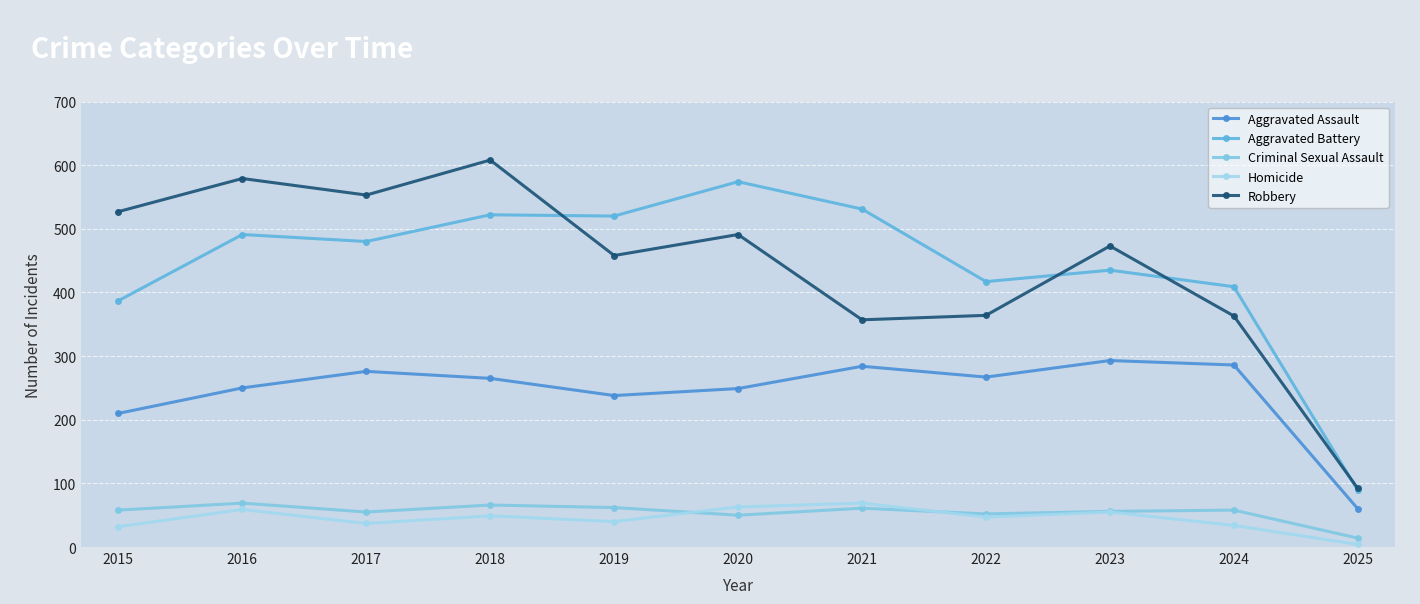

How many lines are shown in the chart?

5